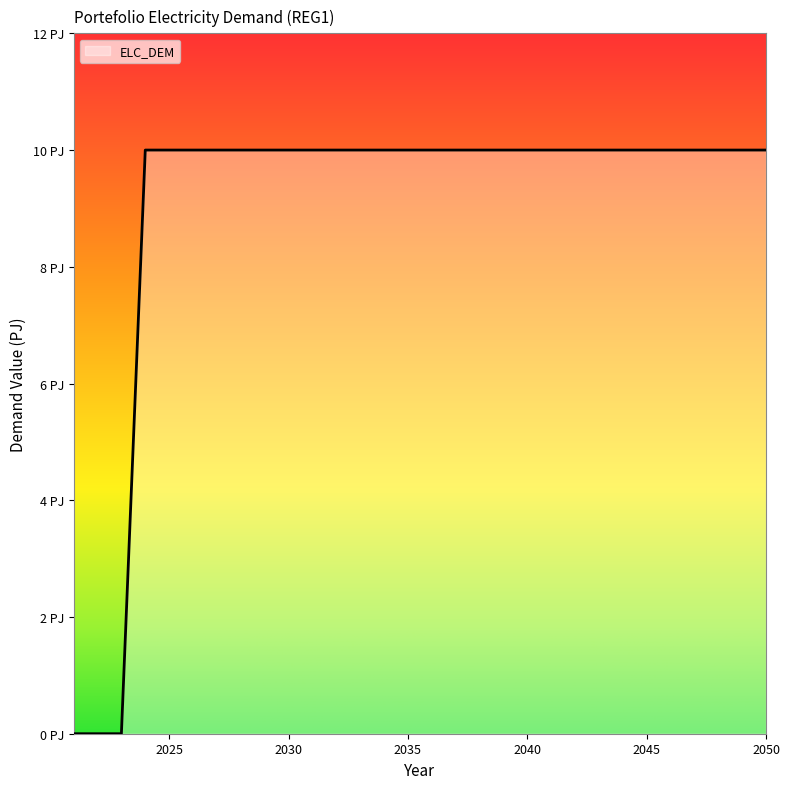

True or false: the data has more than 1 interior local peaks.

False